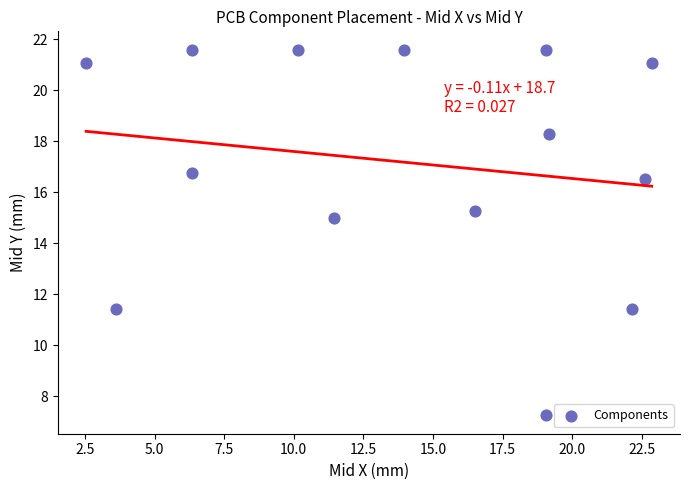

What Y value in the scatter plot is closest to 14?

15.0